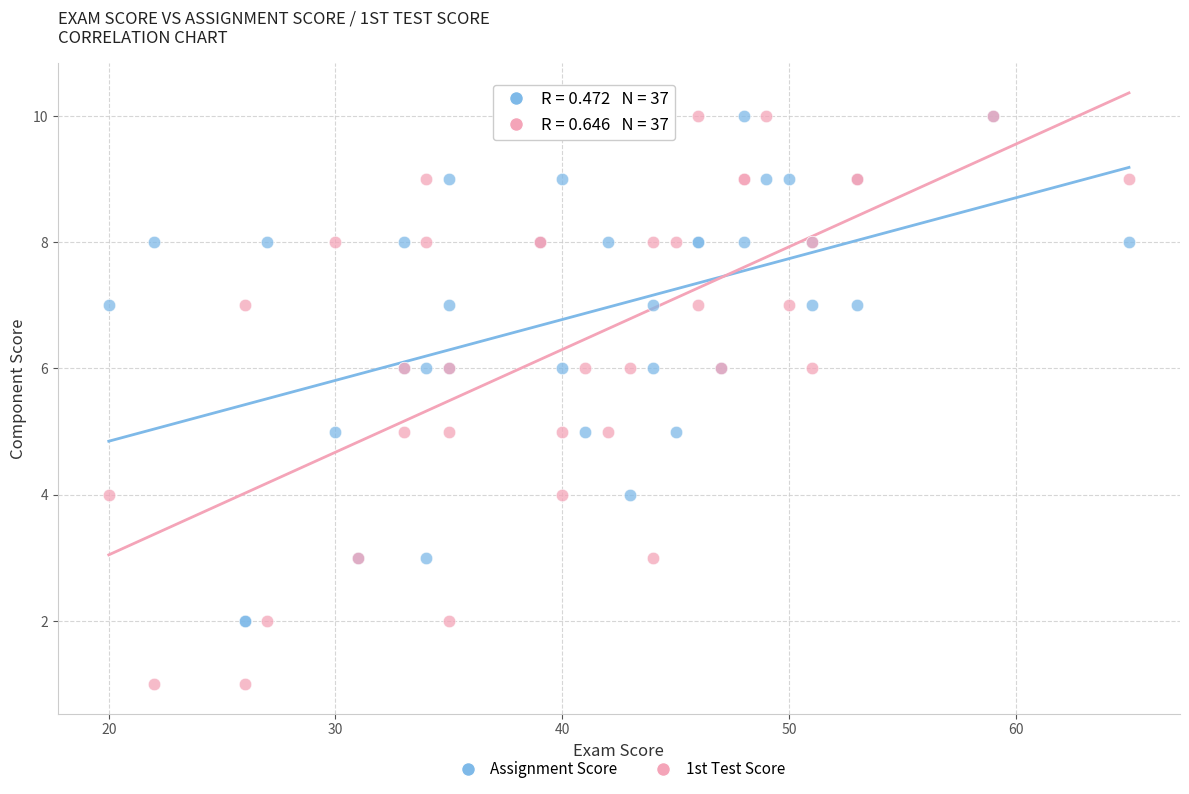

What is the X range (max minus min) for the scatter plot?

45